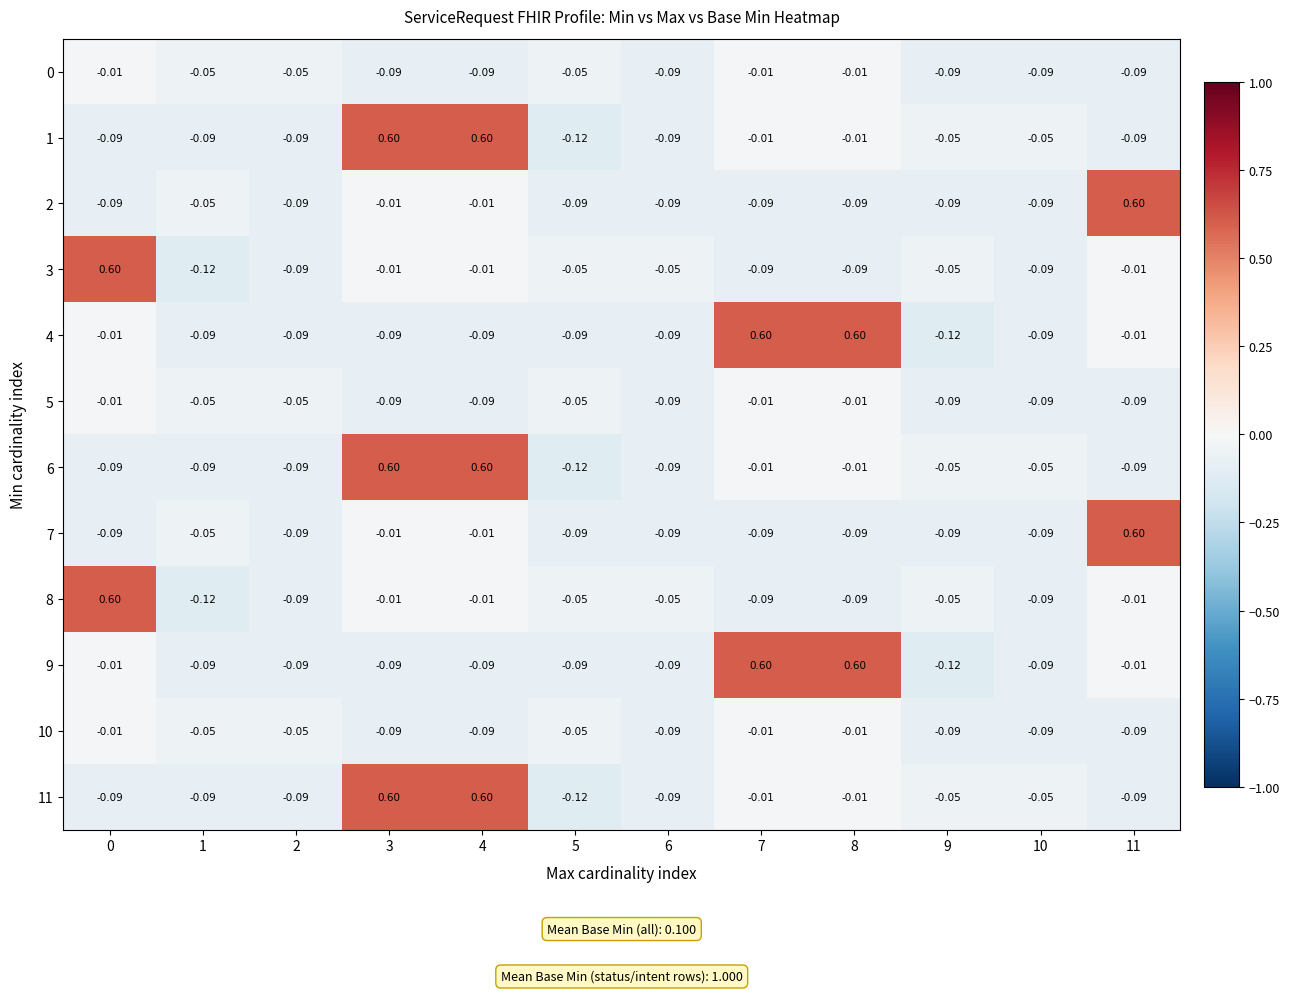

Is the value of 1 at 4 greater than the value of 3 at 9?

Yes